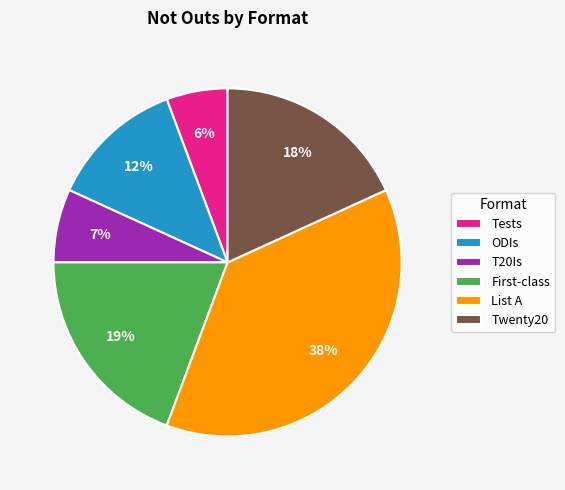

Count the number of slices in the pie.

6